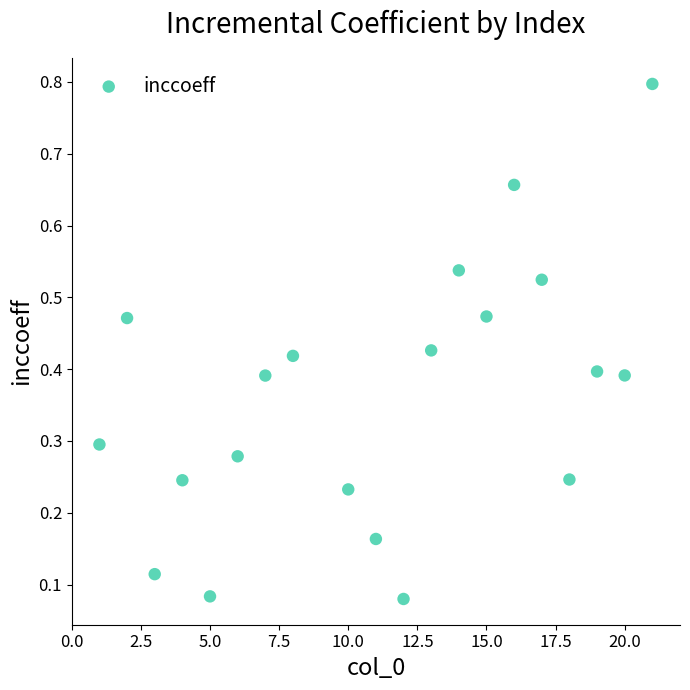

What is the range of X values (max minus min)?

20.0